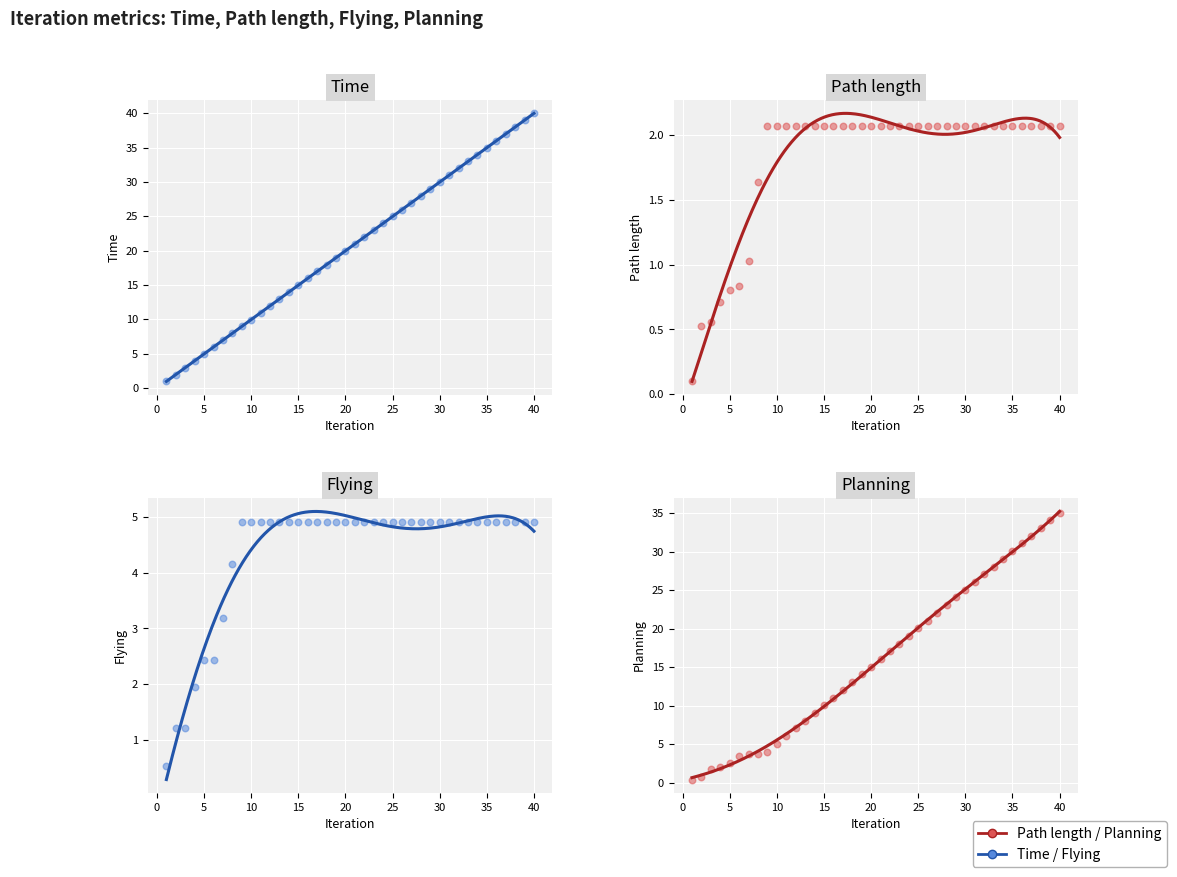

At how many categories does at least one series exceed 33?

7